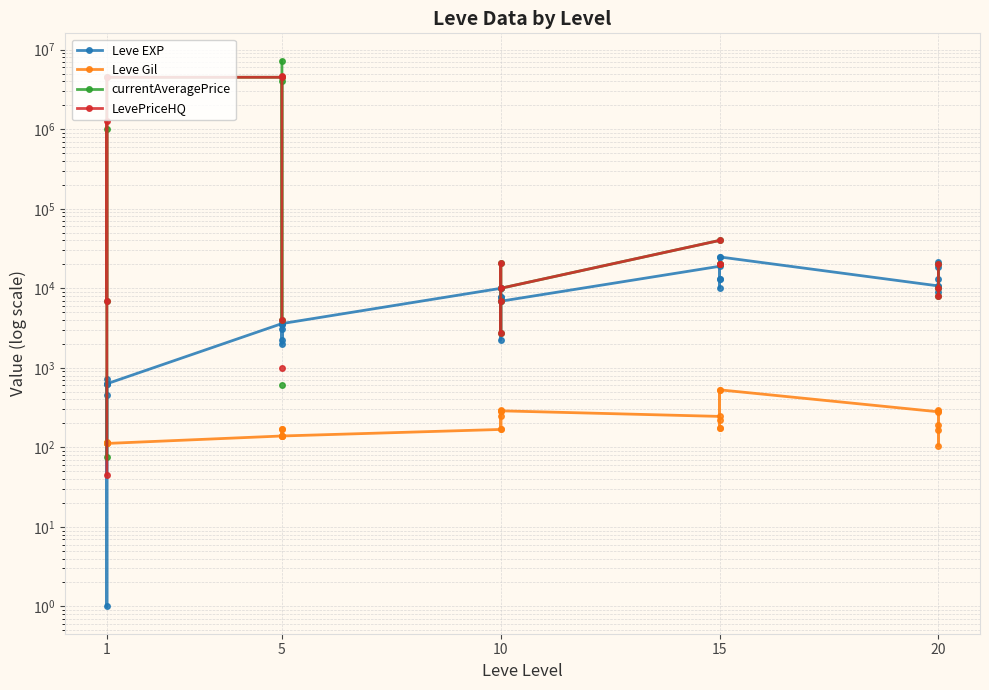

Is the value of currentAveragePrice at 10 greater than the value of Leve EXP at 5?

No